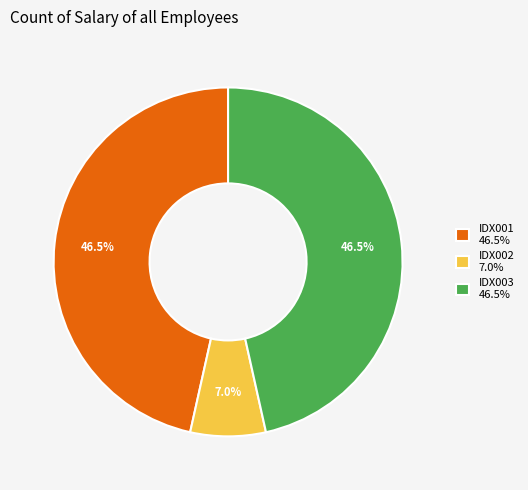

Combined, do IDX003 and IDX002 account for over 50%?

Yes